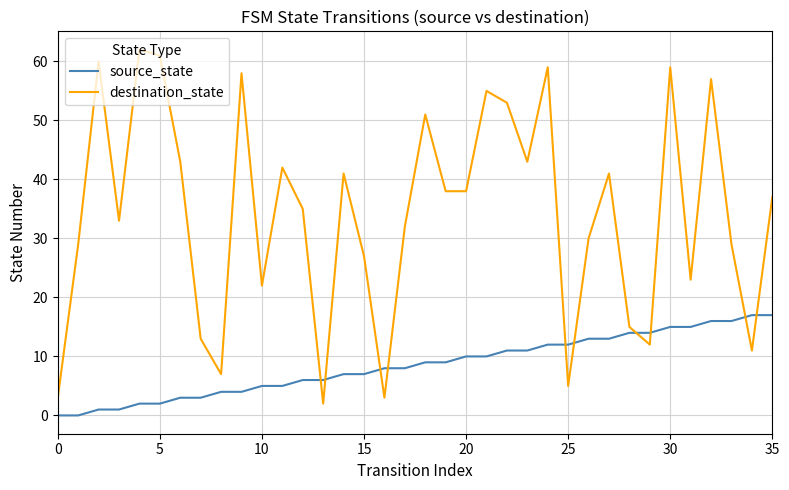

What is the difference between the maximum and second lowest values in the destination_state series?

59